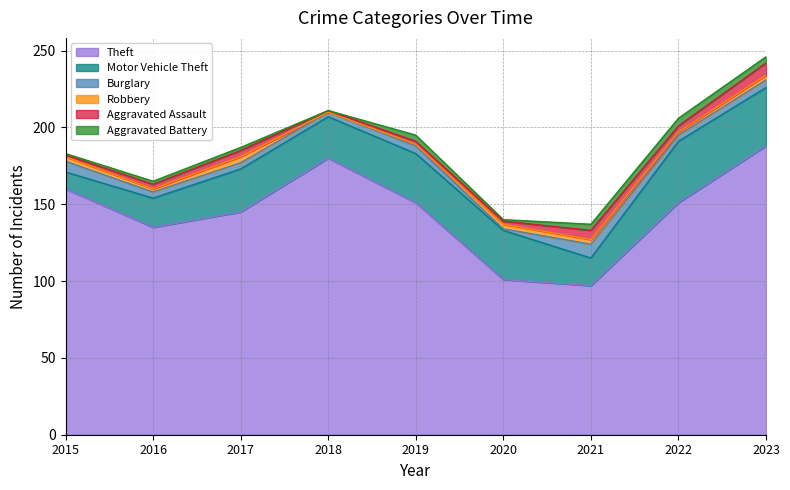

How many lines are shown in the chart?

6